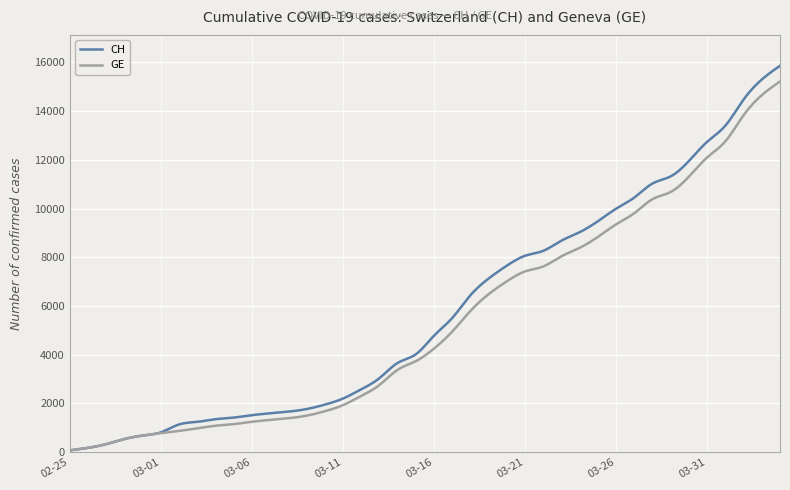

Which series has the largest range (max minus min)?

CH